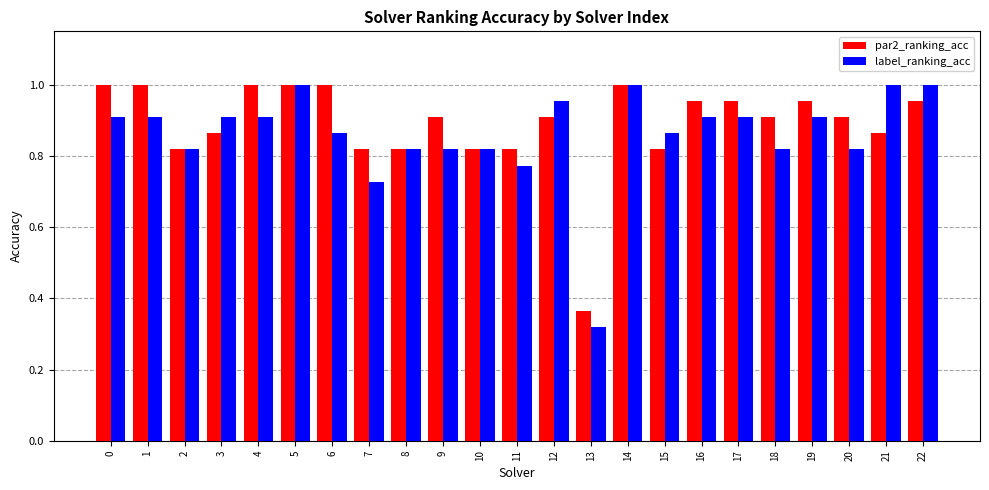

Is the value of par2_ranking_acc at 10 greater than the value of label_ranking_acc at 3?

No